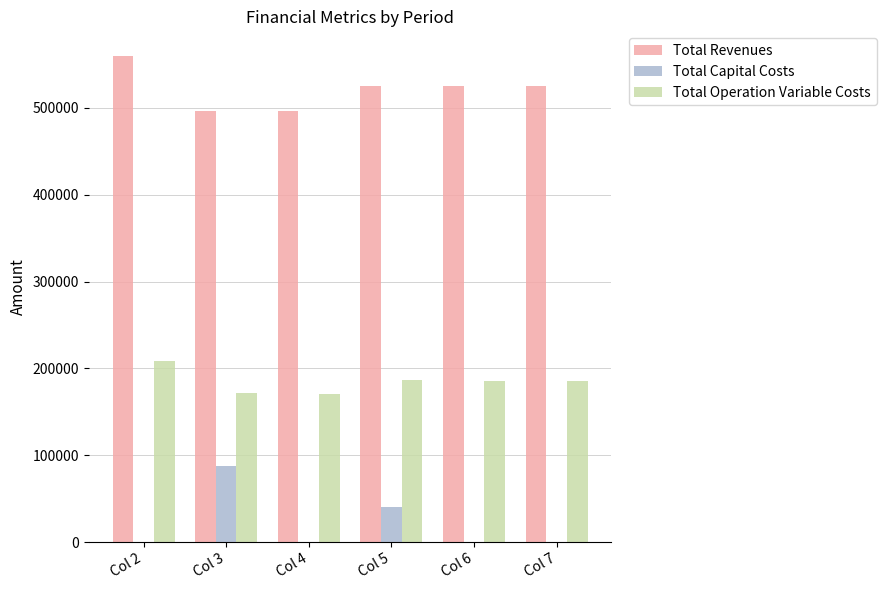

The value of Total Revenues at Col 4 is 666055.7. True or false?

False